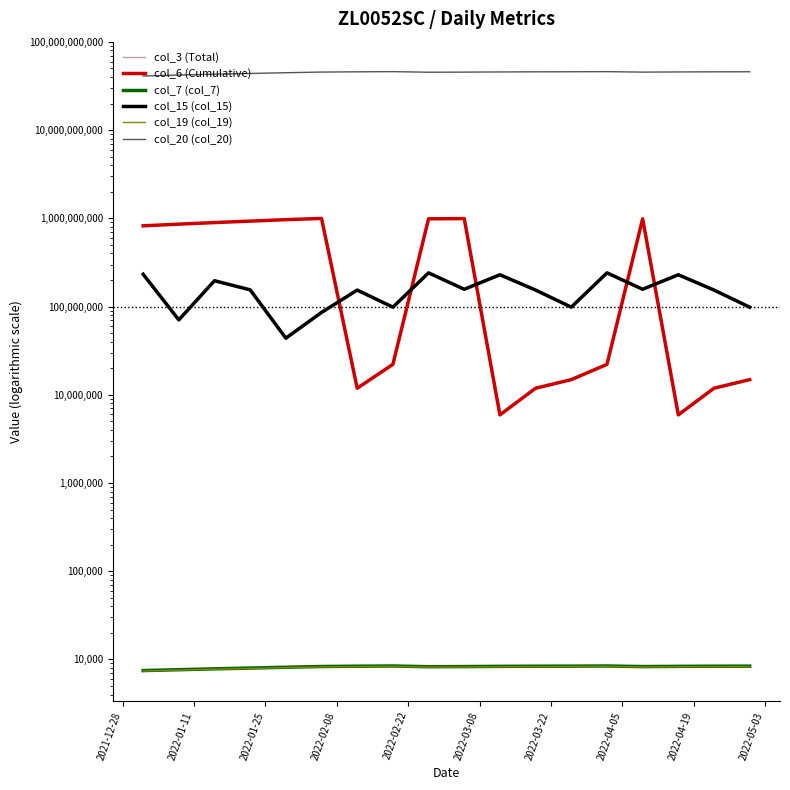

What is the value of the col_7 (col_7) point at the 16th from the left?

8352